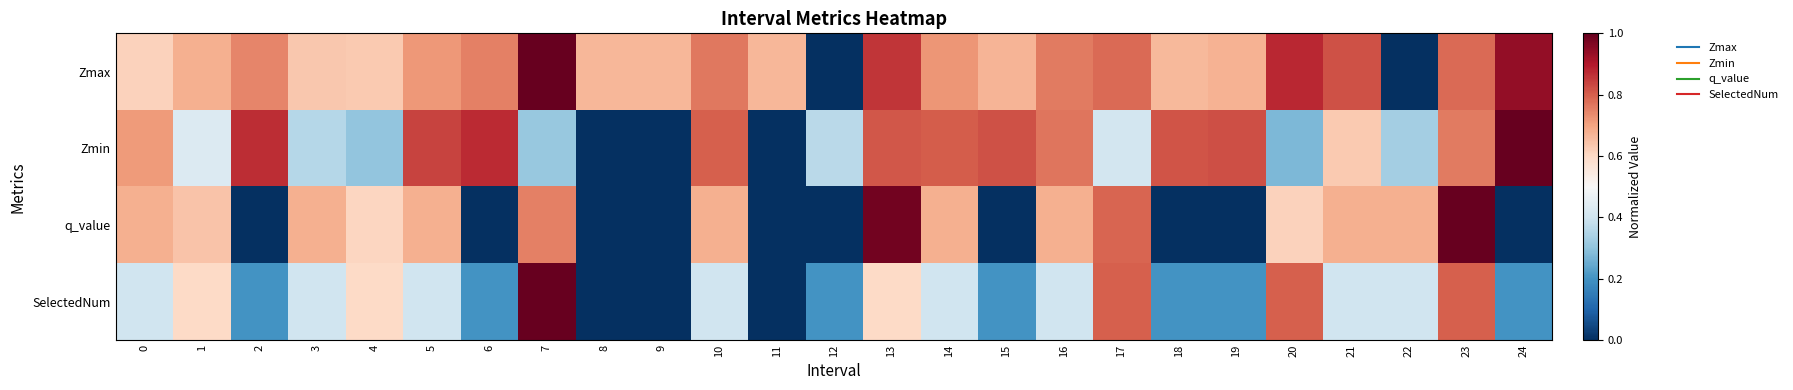

At which category is the sum across all series the highest?

23